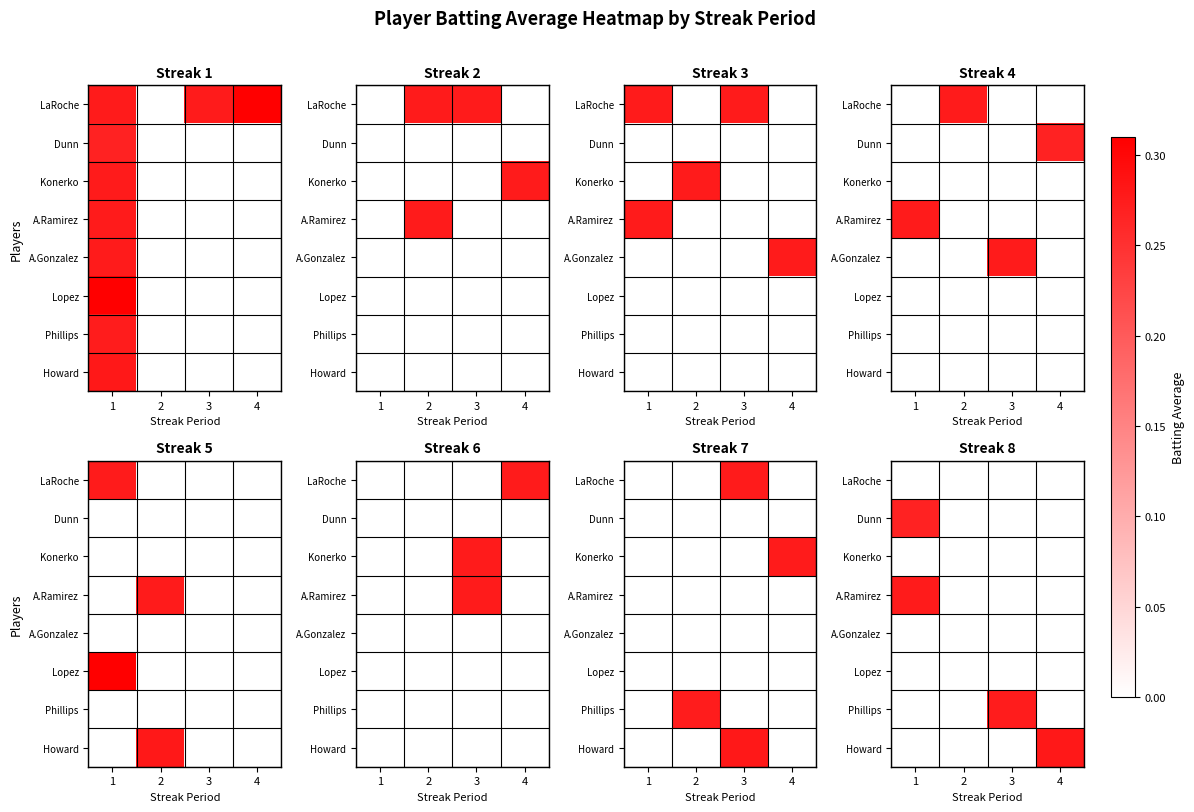

Is it true that Dunn equals 0.3 at 1?

True